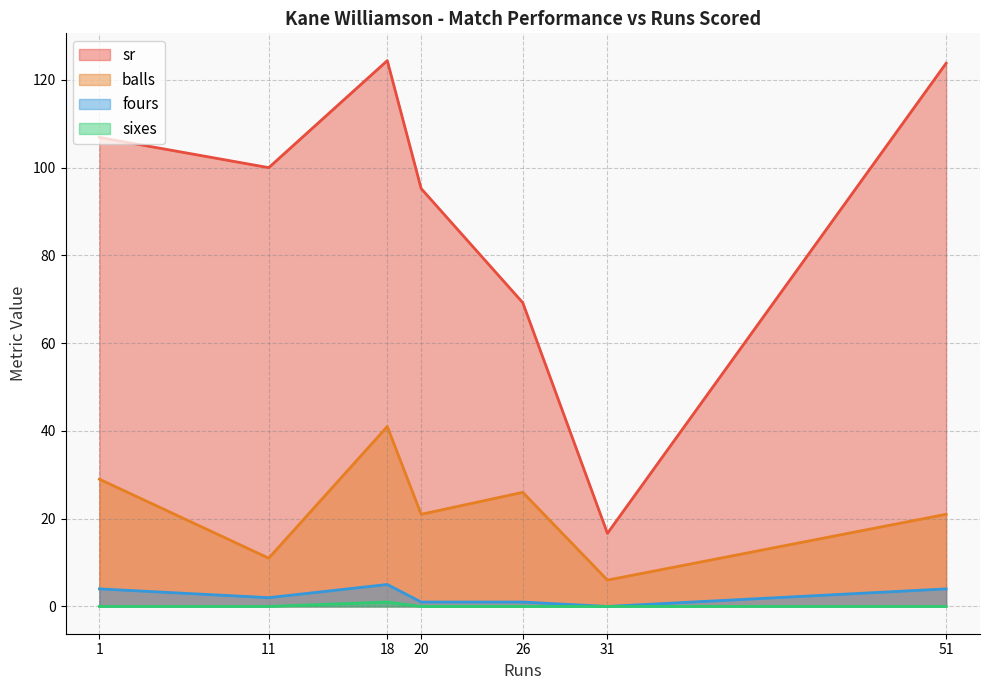

True or false: sixes has more than 1 points higher than both neighbors.

False